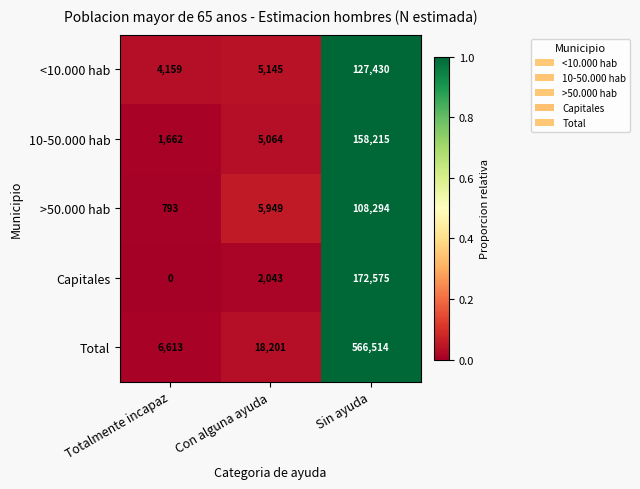

Which series has the widest spread of values?

Total